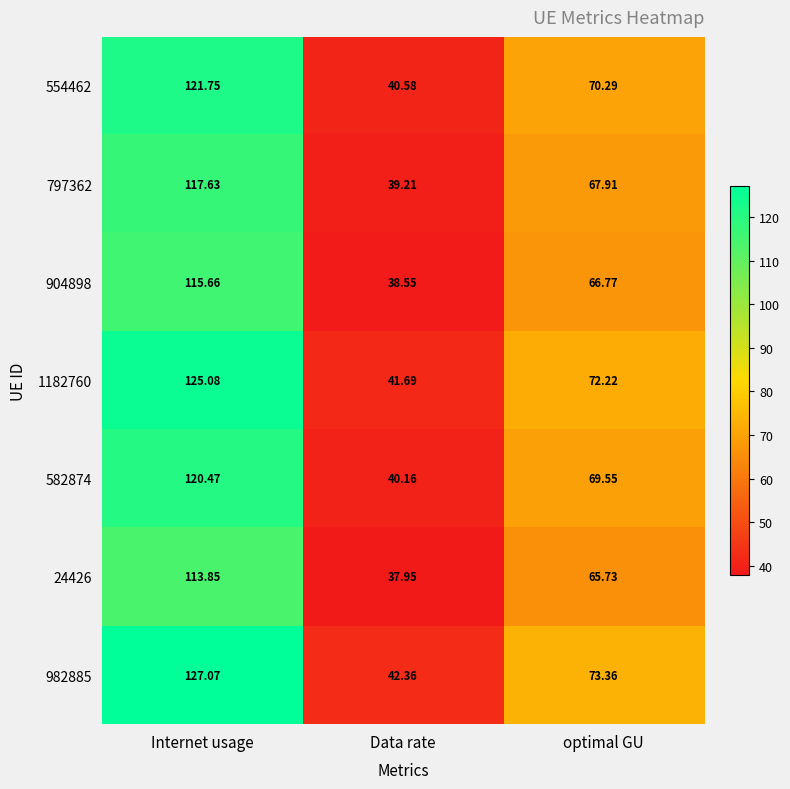

What is the total value across all series at Data rate?

280.5